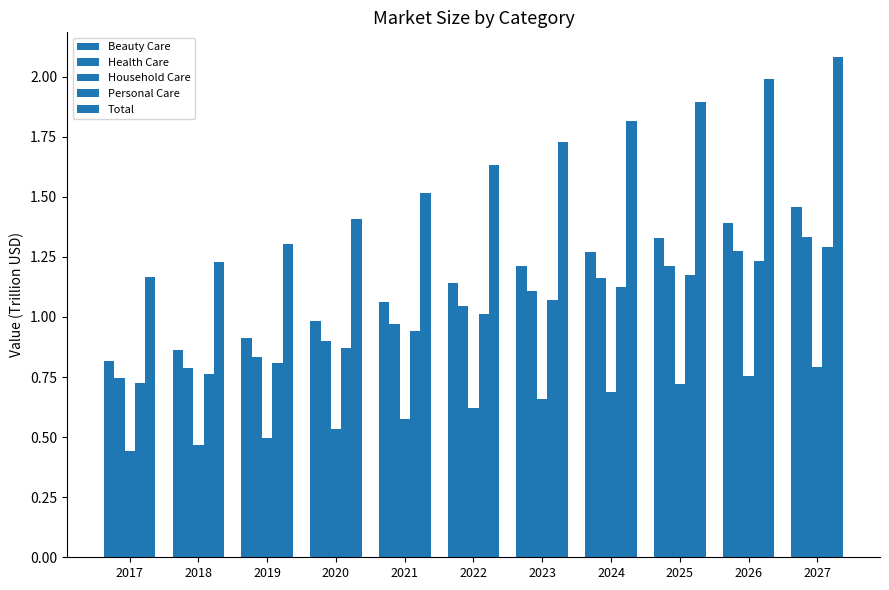

How many series are shown in this chart?

5